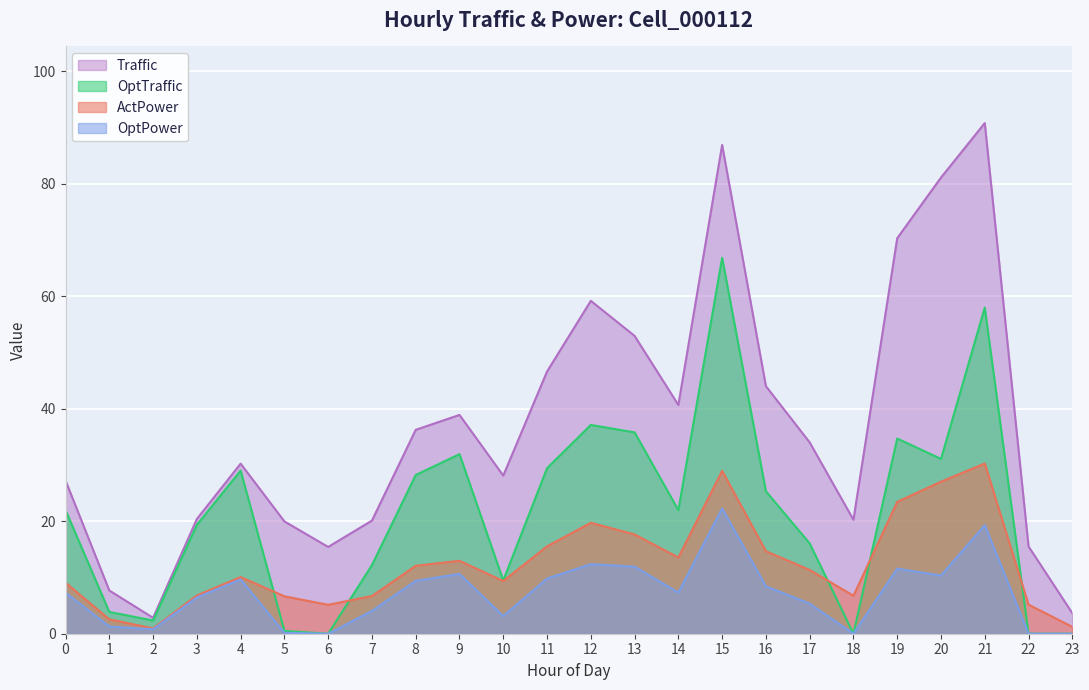

What is the sum of the ActPower values at 17 and 2?

12.3